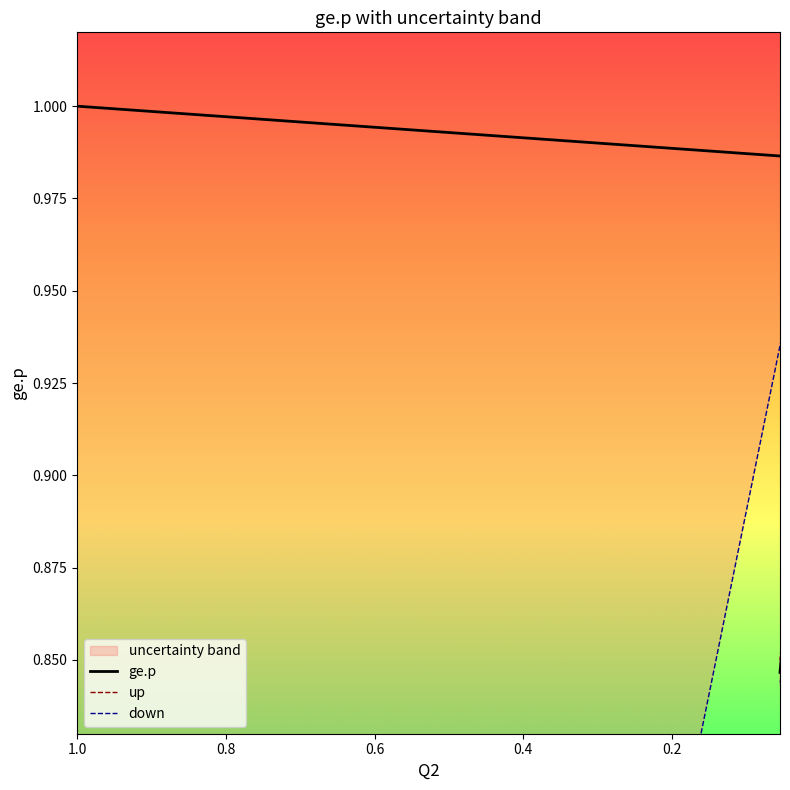

True or false: up and down intersect in this chart.

False